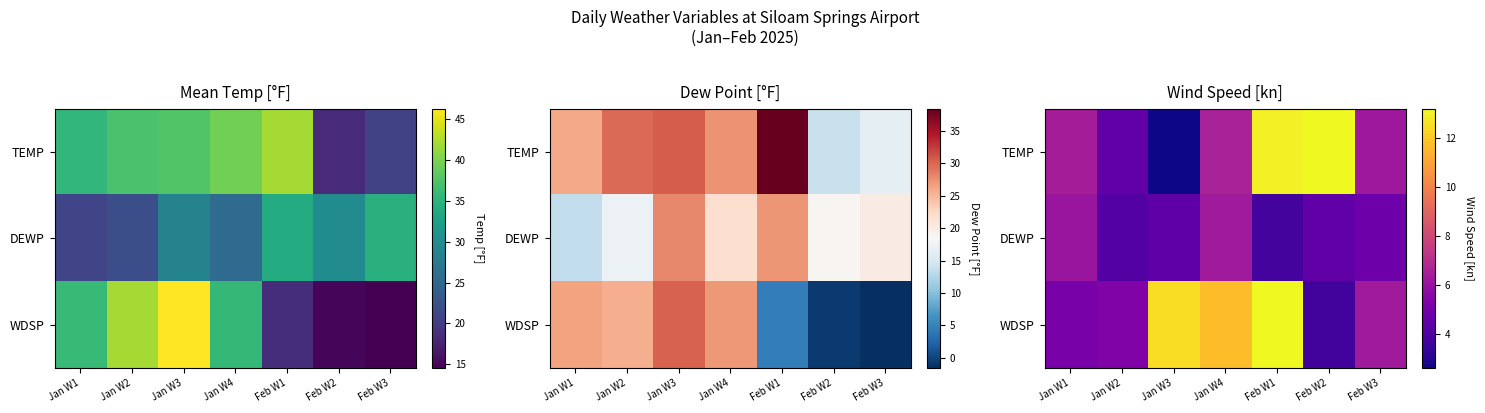

Which category has the lowest value across all series?

Jan W3